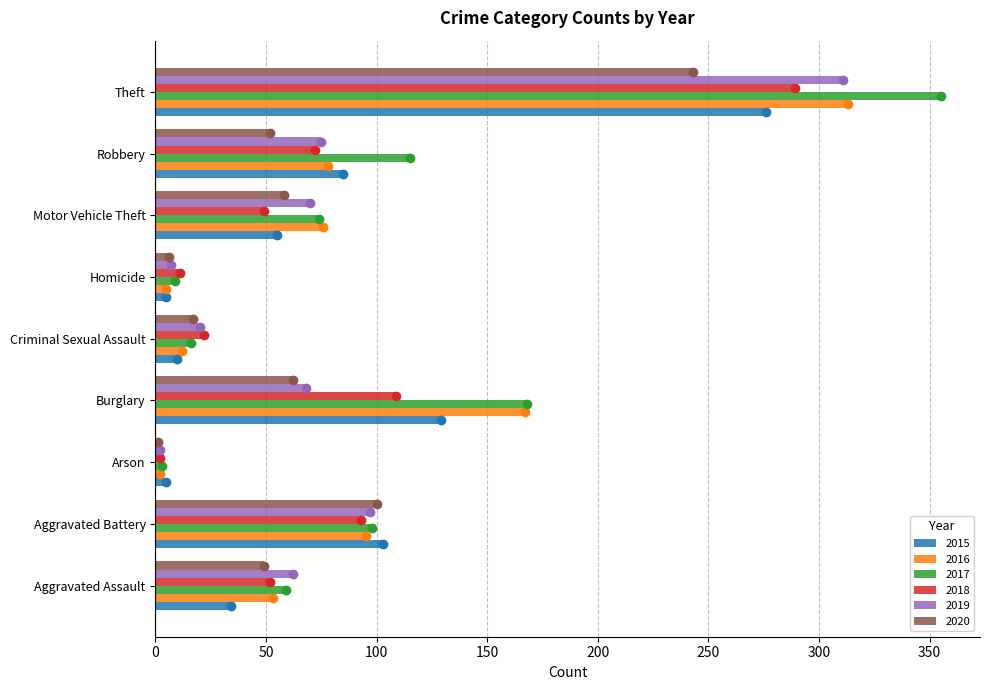

What is the maximum value shown in the chart?

355